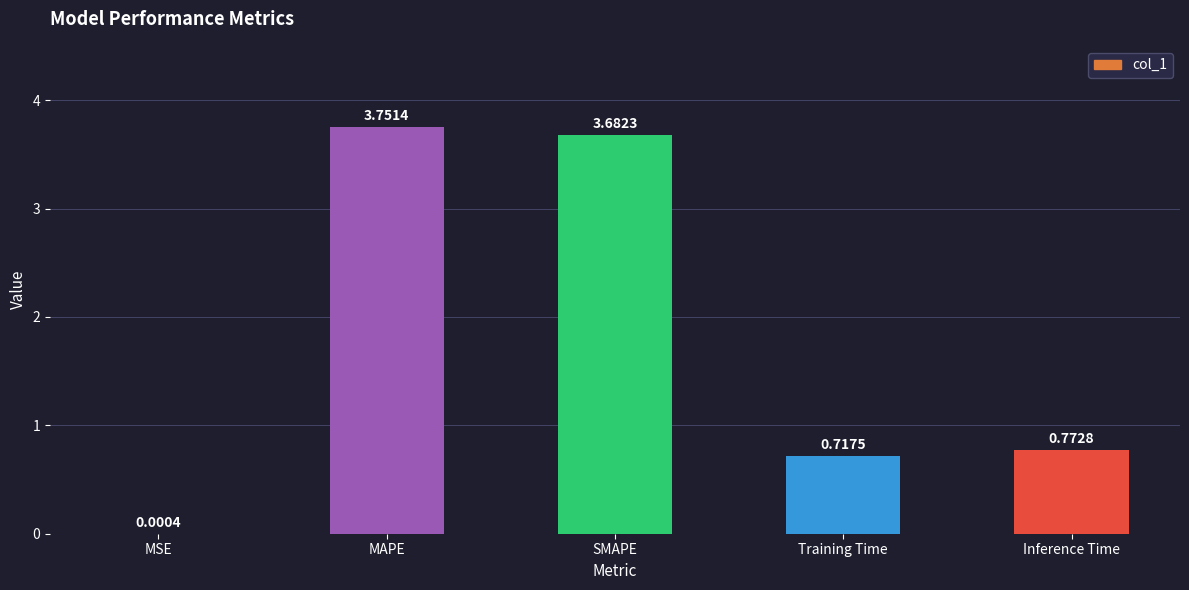

Which category has the highest value across all series?

MAPE